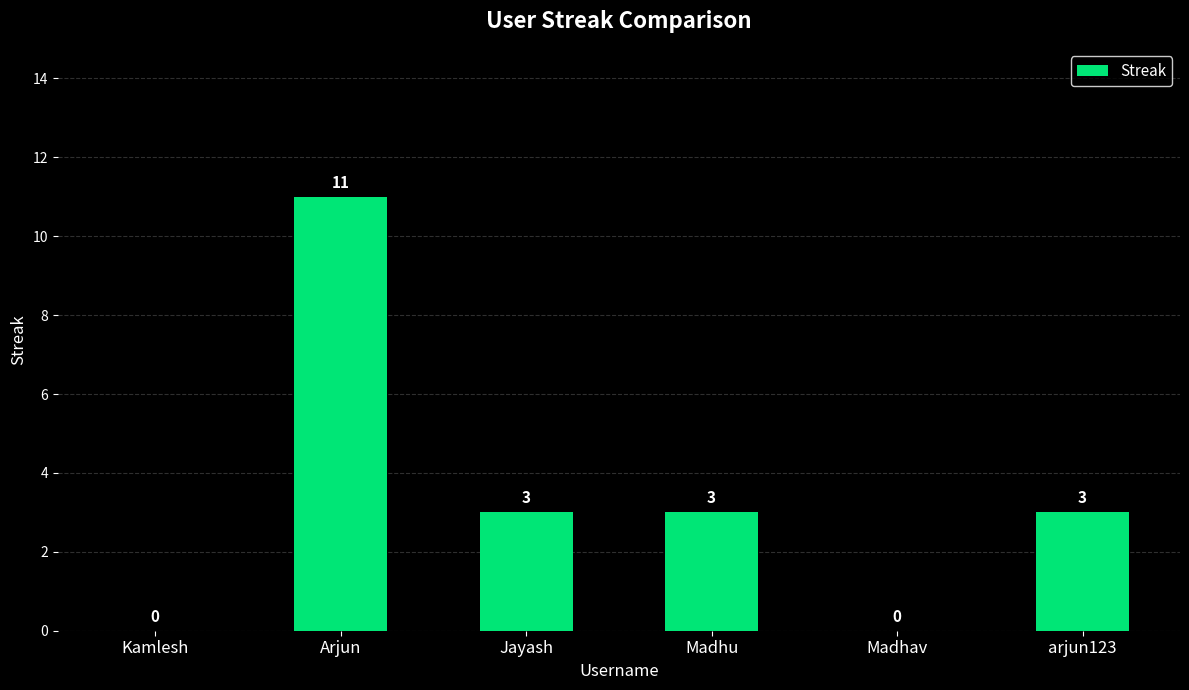

What is the approximate value at Arjun, to the nearest 10?

10